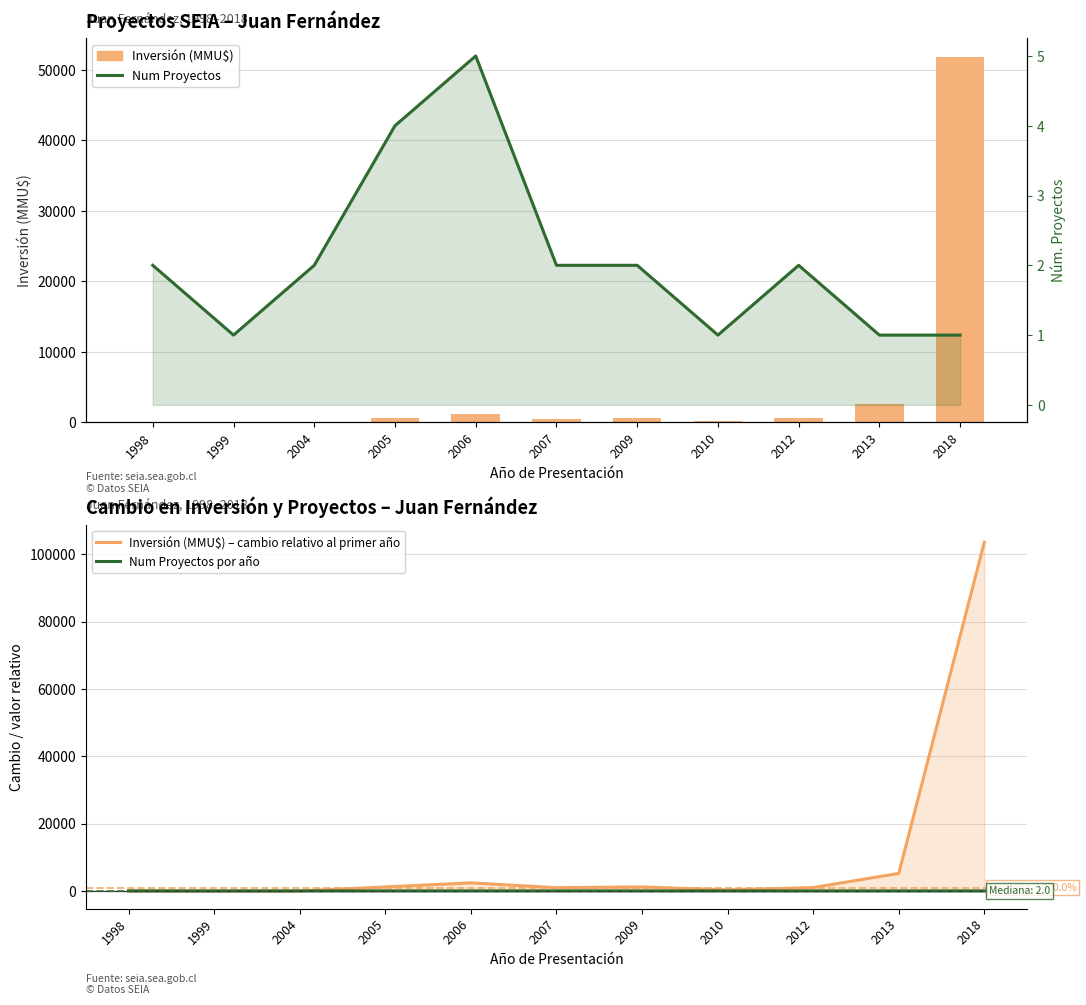

Is it true that Num Proyectos por año equals 2 at 2012?

True